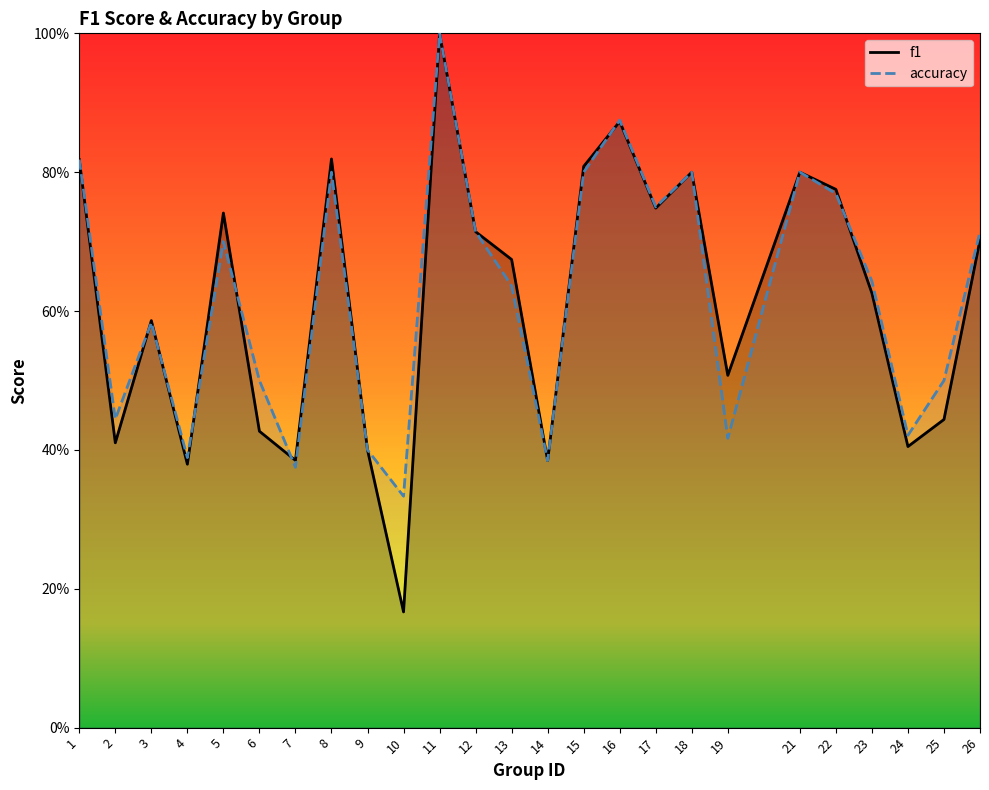

How many accuracy values are between 0 and 1?

25